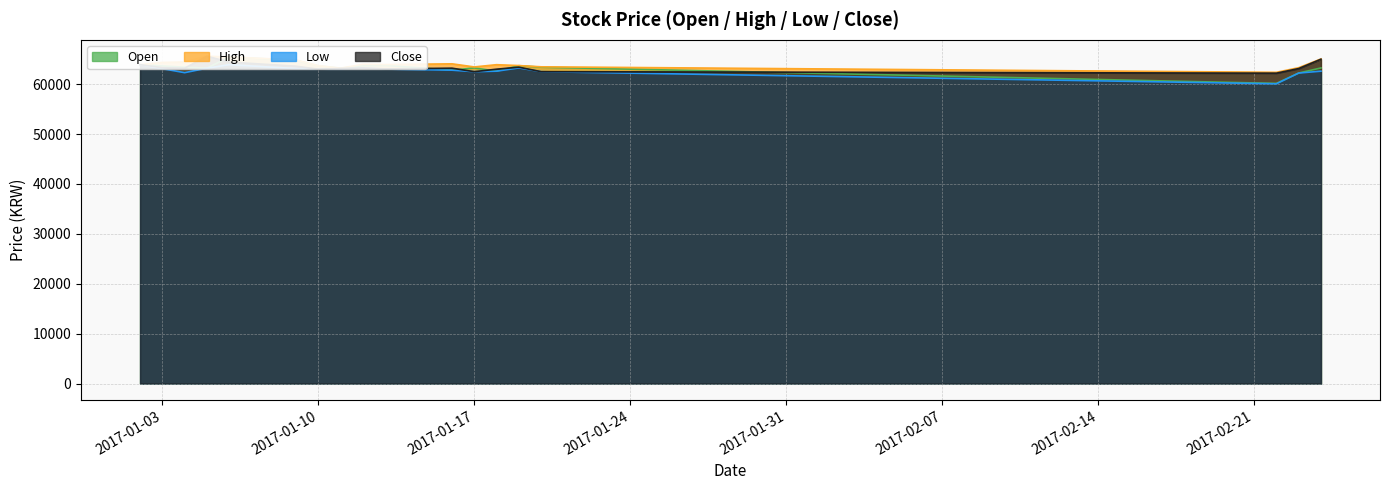

What is the highest value of the Open series?

65450